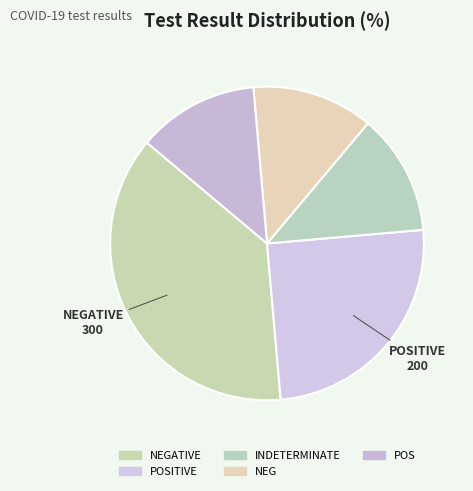

Is there a majority slice in this chart?

No